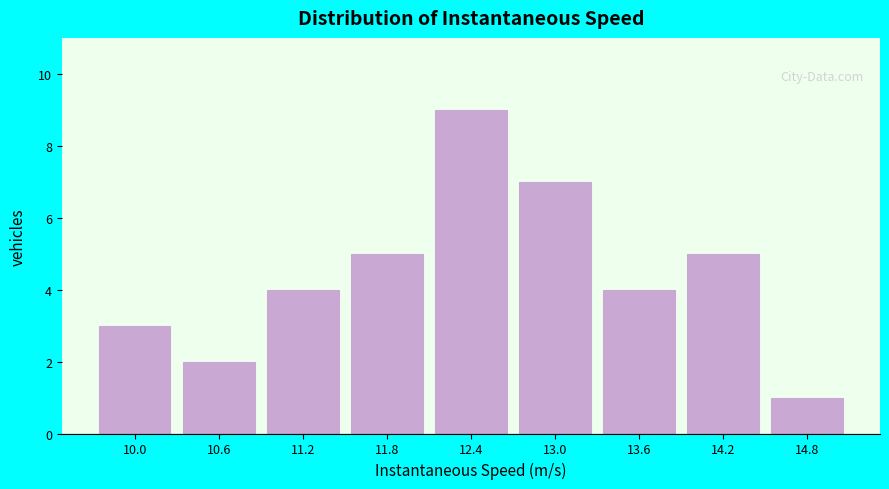

Reading left to right, list all the values displayed in this chart.

10.0=3	10.6=2	11.2=4	11.8=5	12.4=9	13.0=7	13.6=4	14.2=5	14.8=1